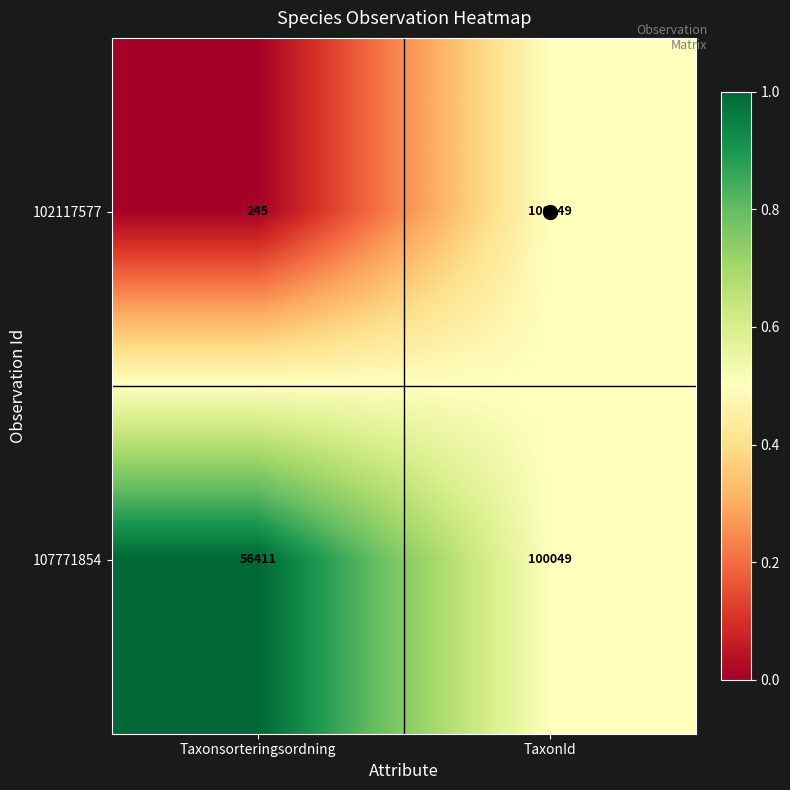

Rank the series at Taxonsorteringsordning from lowest to highest value.

102117577, 107771854